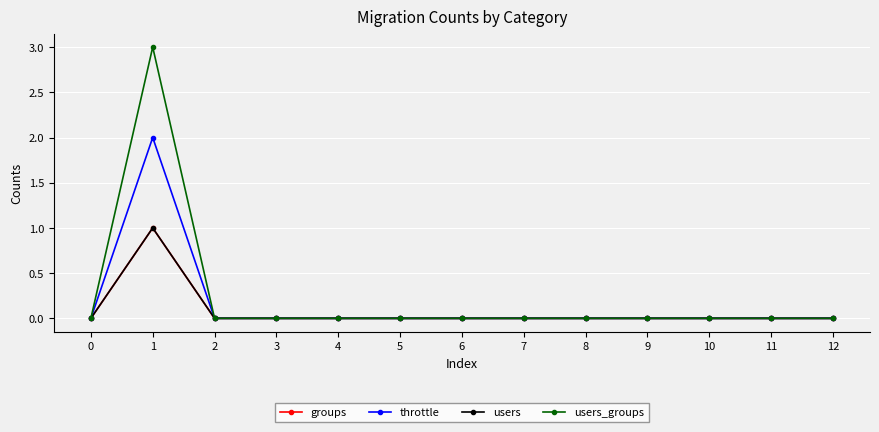

Does the chart display data point markers on the line(s)?

Yes